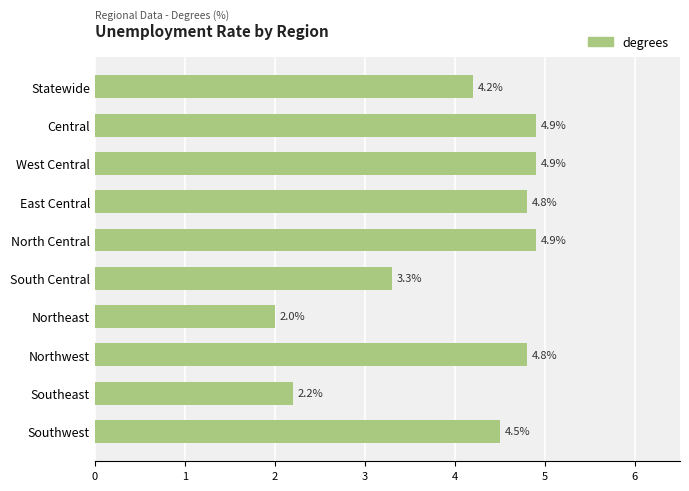

What is the sum of all values?

40.5